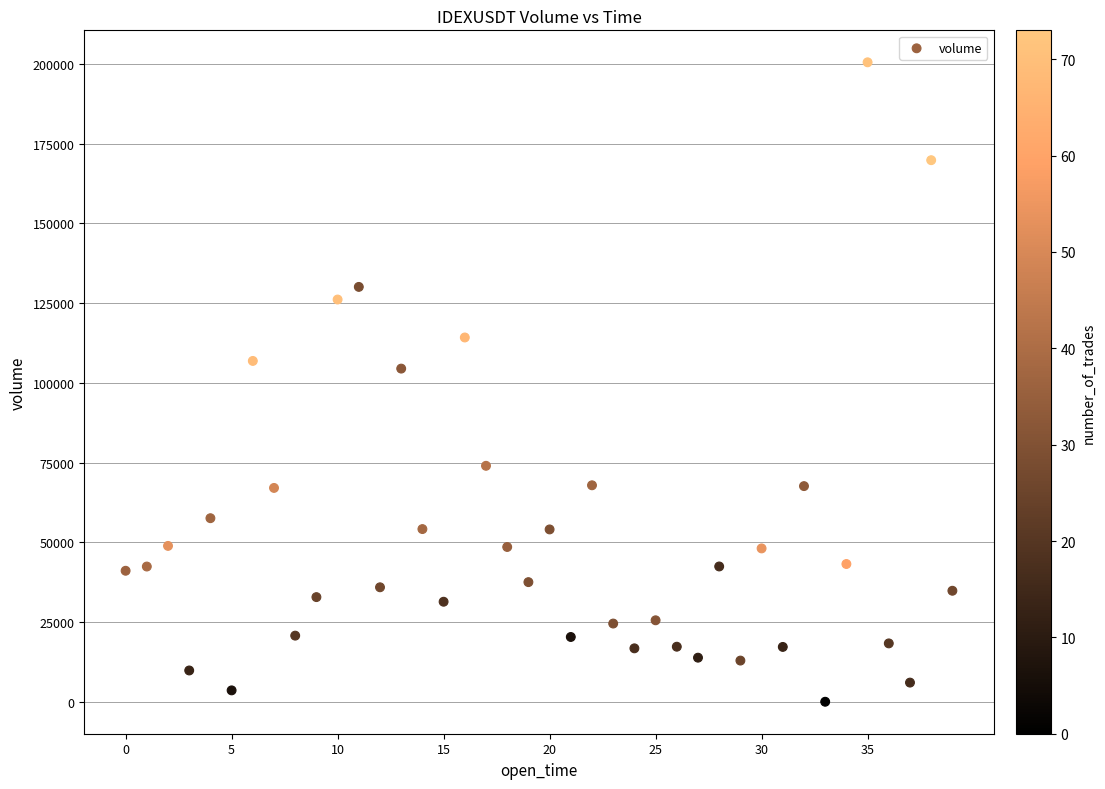

What is the range of X values (max minus min)?

2340000